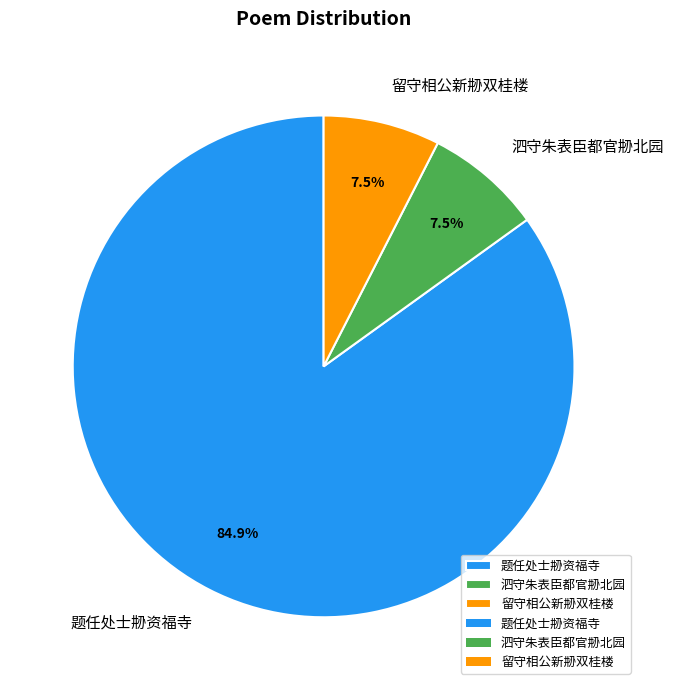

Which category has the biggest portion of the pie?

题任处士刱资福寺